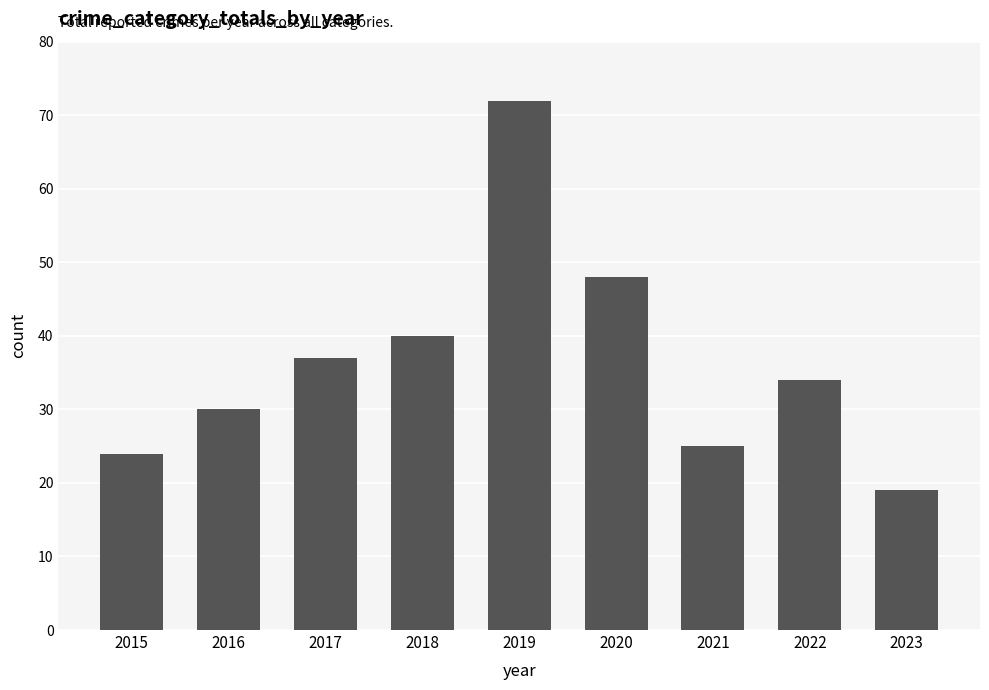

Approximately how many times larger is the value at 2017 compared to 2020?

0.8